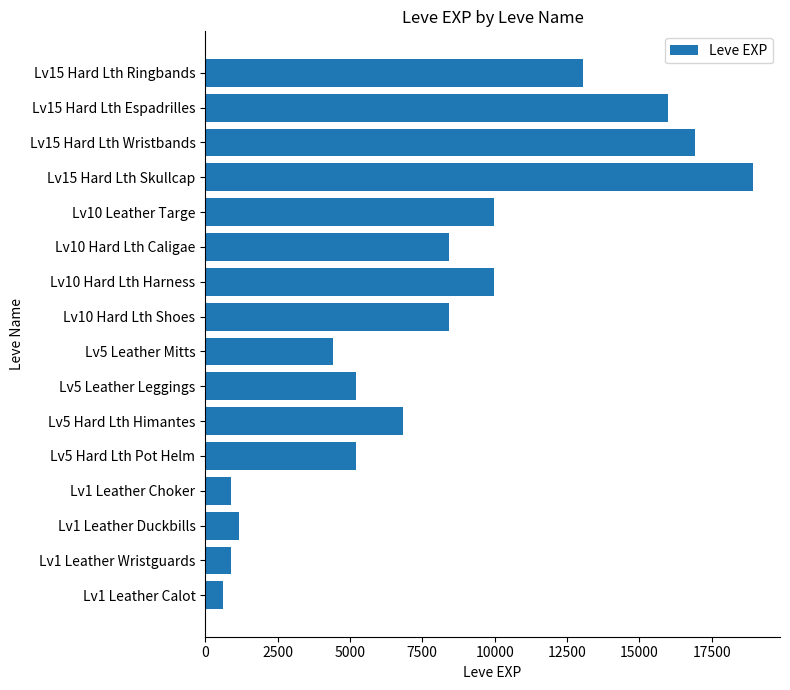

Approximately how many times larger is the value at Lv1 Leather Duckbills compared to Lv5 Leather Mitts?

0.3